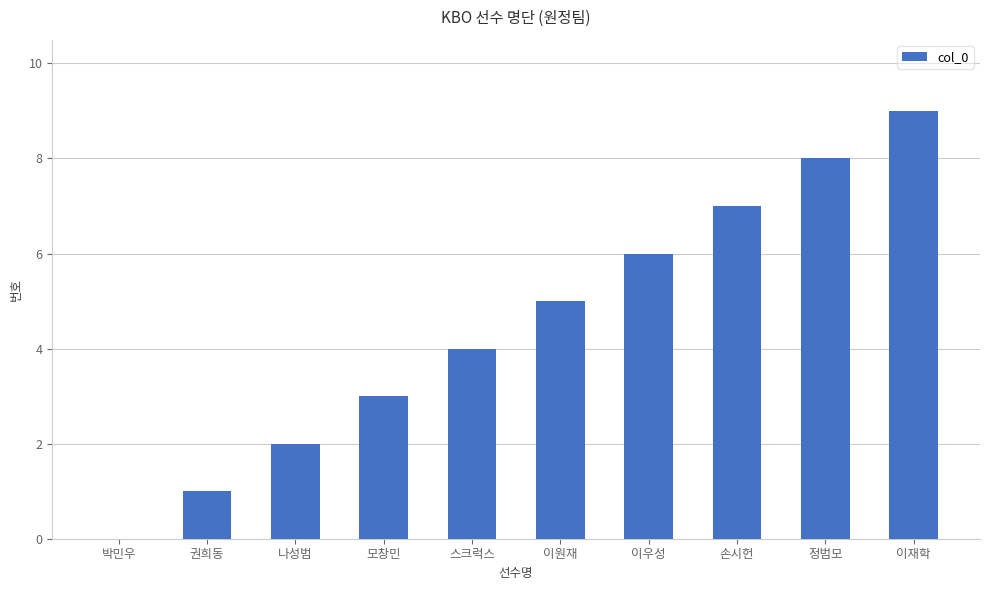

What is the maximum value shown in the chart?

9